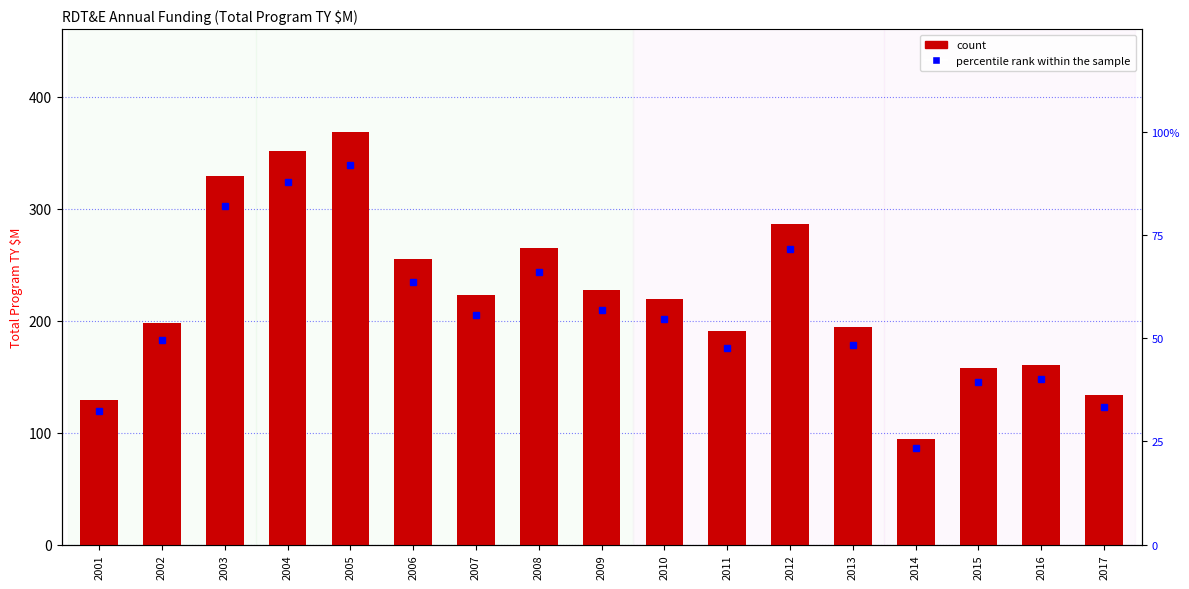

Count the number of categories in the chart.

17